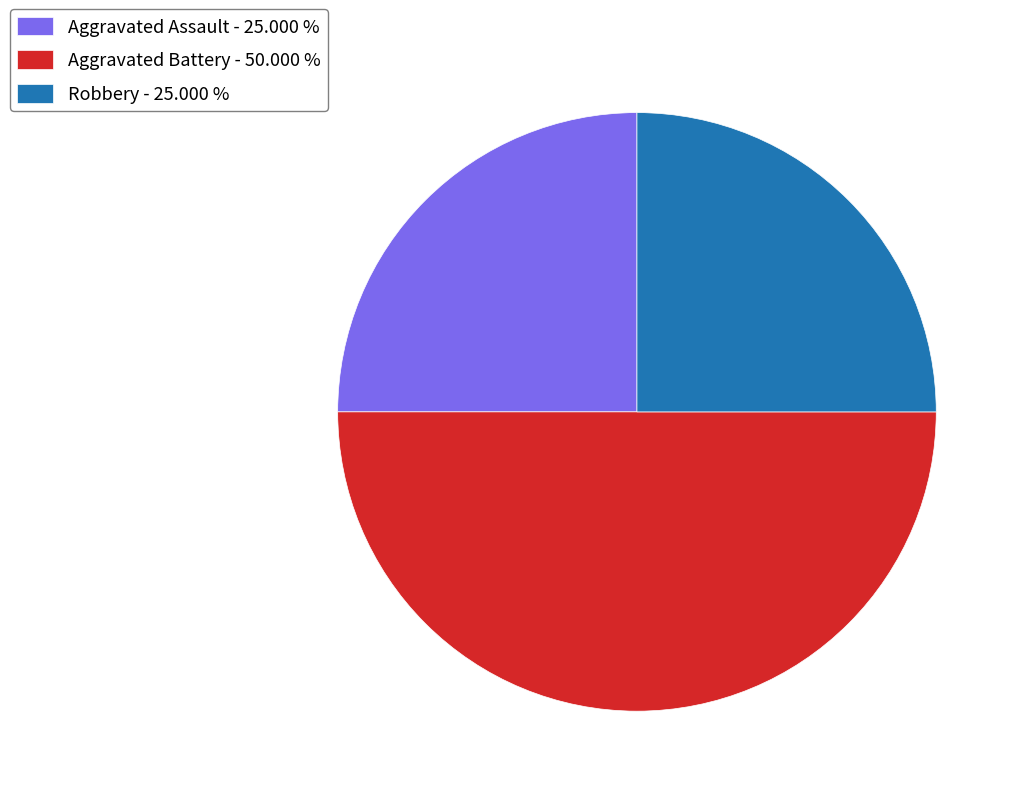

Is Aggravated Assault - 25.000 % the majority of the pie?

No